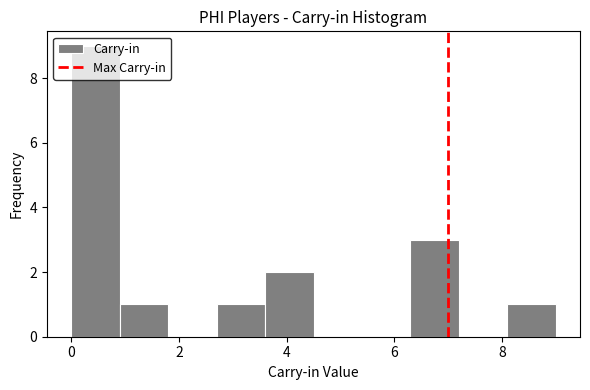

Reading left to right, transcribe this chart: for each bar, give the range it covers on the x-axis and its height. Neither the bar edges nor the heights are printed on the chart, so give them approximately, as read against the axes.

0.0 to 0.9: 9
0.9 to 1.8: 1
1.8 to 2.7: 0
2.7 to 3.6: 1
3.6 to 4.5: 2
4.5 to 5.4: 0
5.4 to 6.3: 0
6.3 to 7.2: 3
7.2 to 8.1: 0
8.1 to 9.0: 1